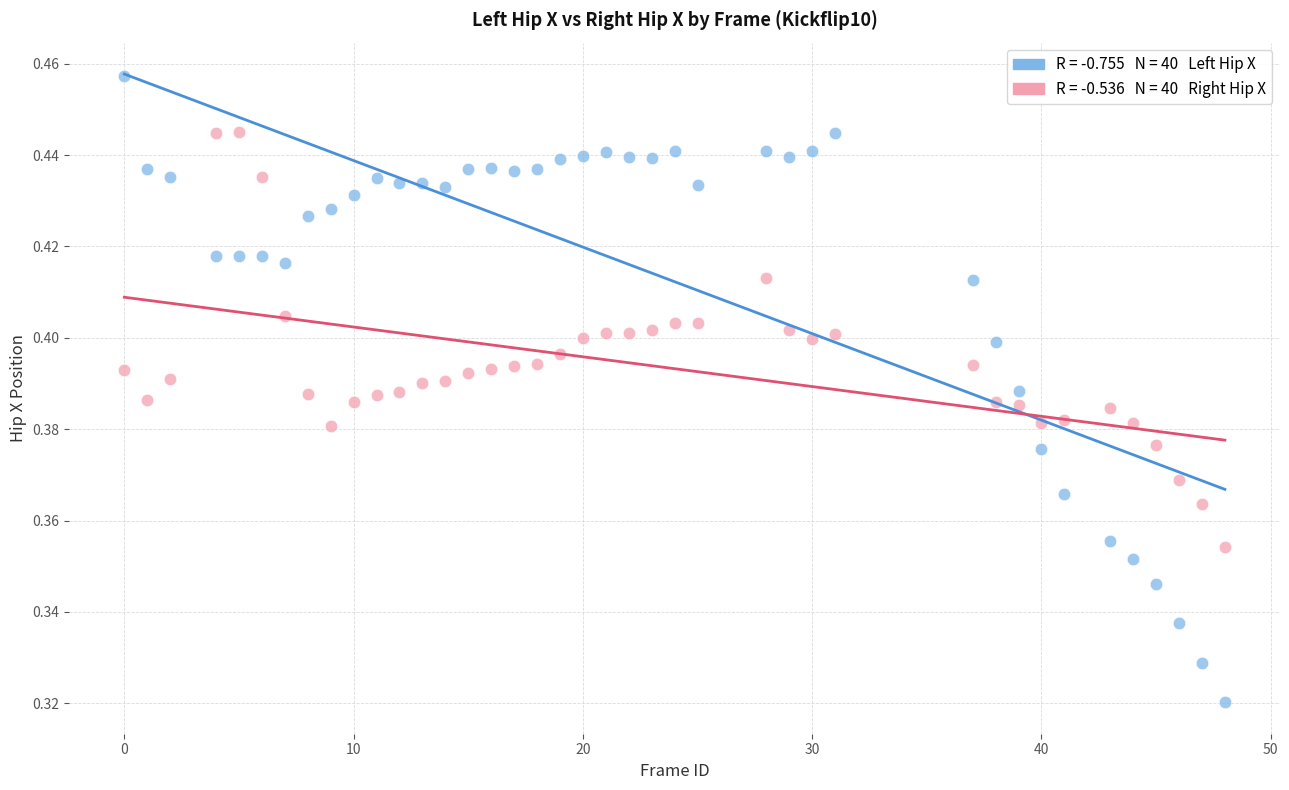

Across all data points, what is the range of X values (max minus min)?

48.0